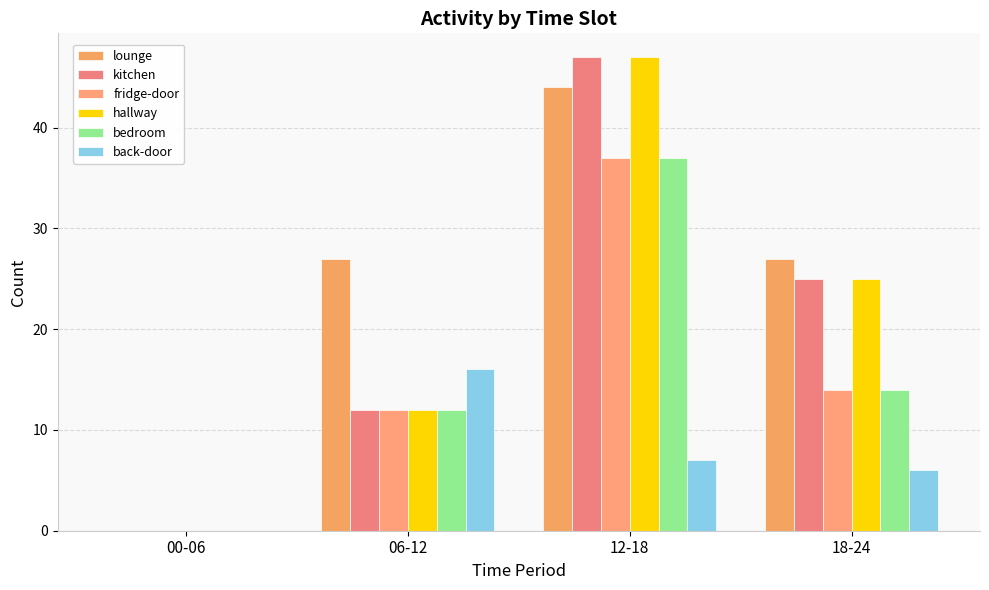

Reading right to left, what are all the values shown in this chart?

lounge: 18-24=27	12-18=44	06-12=27	00-06=0
kitchen: 18-24=25	12-18=47	06-12=12	00-06=0
fridge-door: 18-24=14	12-18=37	06-12=12	00-06=0
hallway: 18-24=25	12-18=47	06-12=12	00-06=0
bedroom: 18-24=14	12-18=37	06-12=12	00-06=0
back-door: 18-24=6	12-18=7	06-12=16	00-06=0